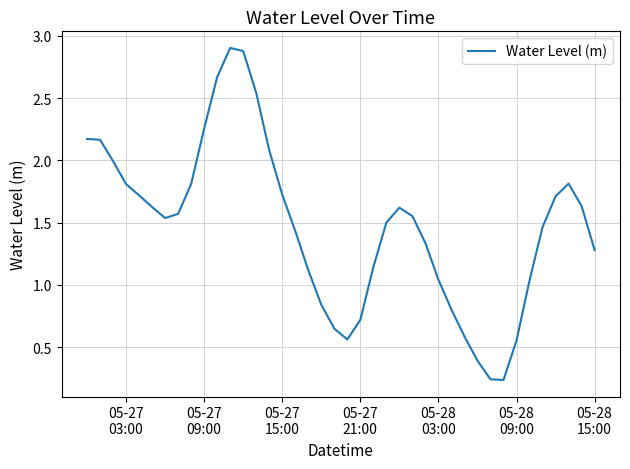

What is the maximum value shown in the chart?

2.9